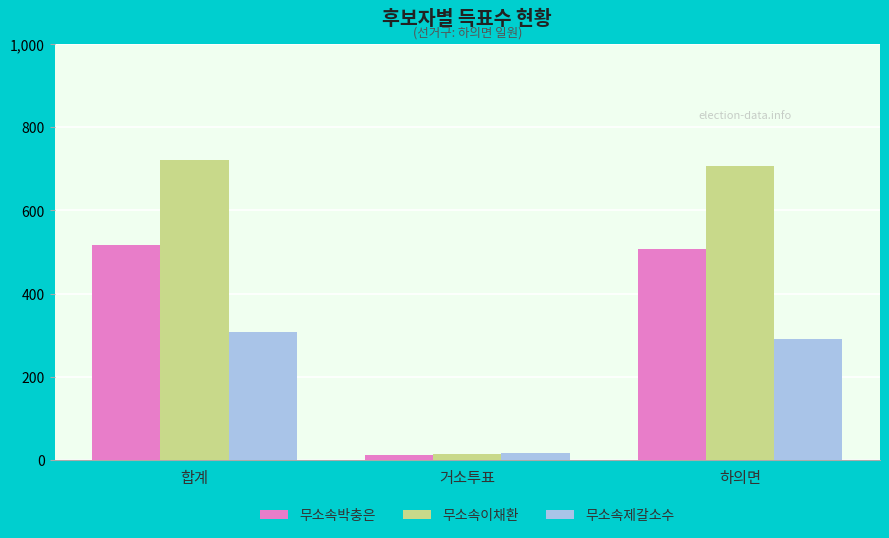

Rank the series by their average value, from highest to lowest.

무소속이채환, 무소속박충은, 무소속제갈소수